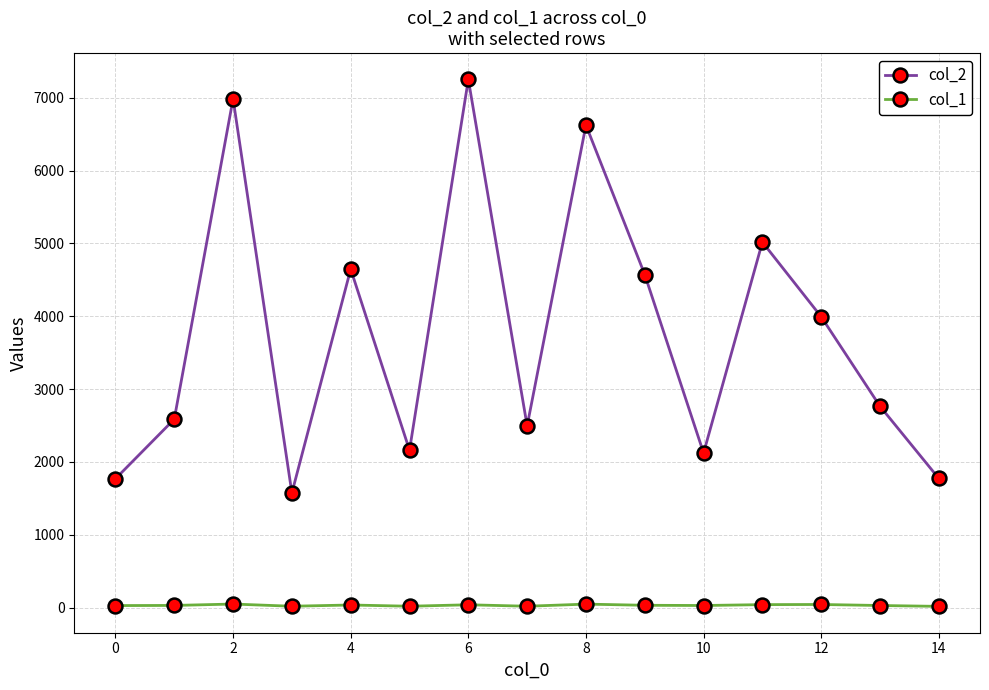

True or false: col_1 has more than 1 points higher than both neighbors.

True